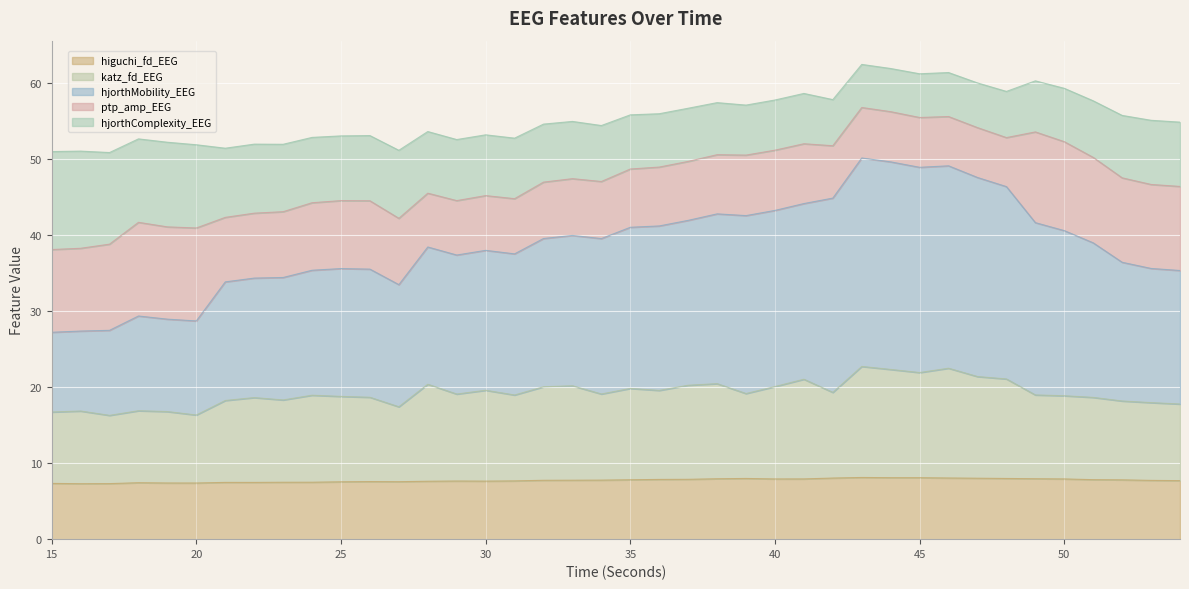

The higuchi_fd_EEG series shows 7.3 at 15. True or false?

True